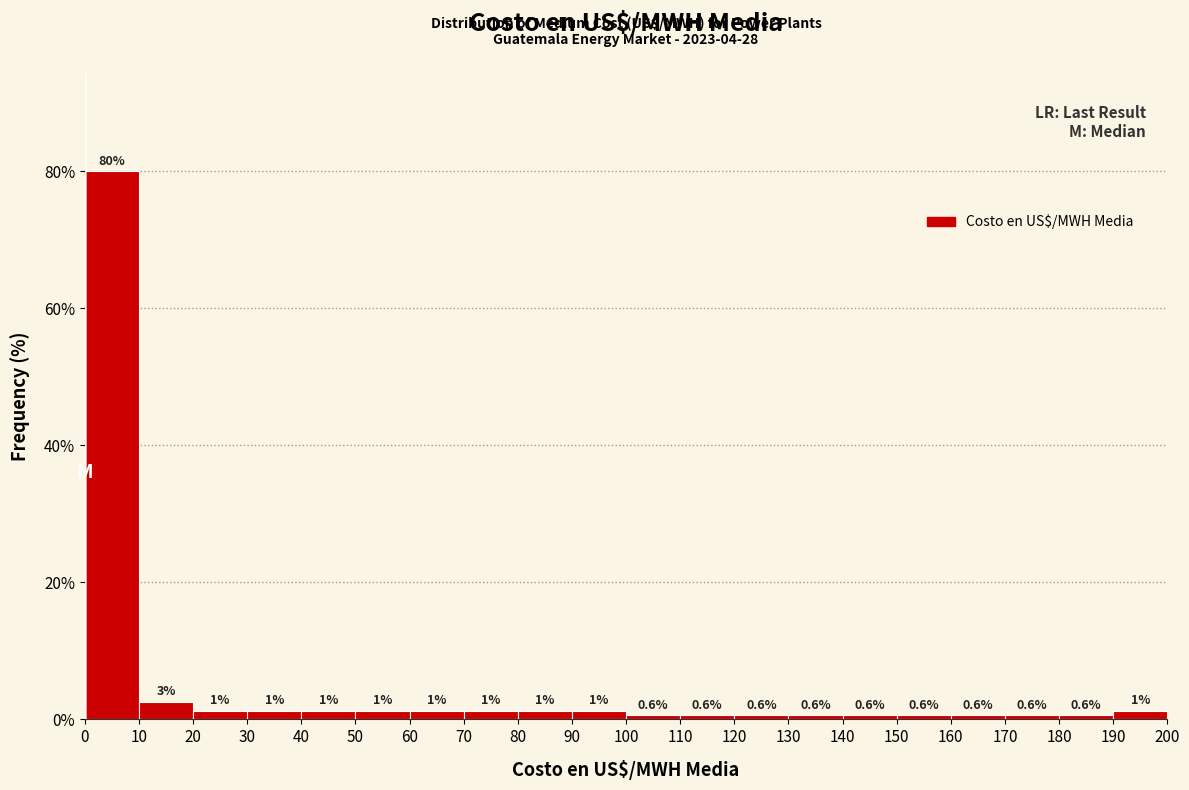

Which range on the x-axis has the tallest bar?

0 to 10